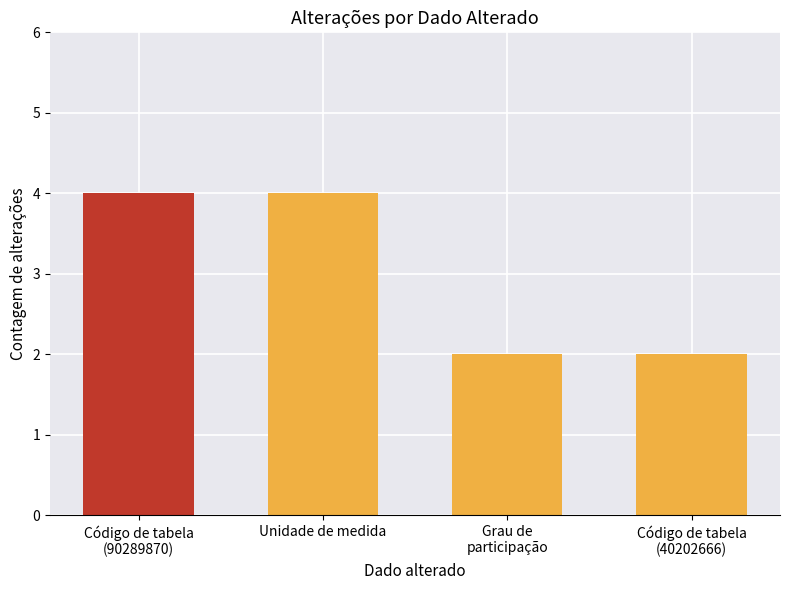

How many bars are there in total?

4